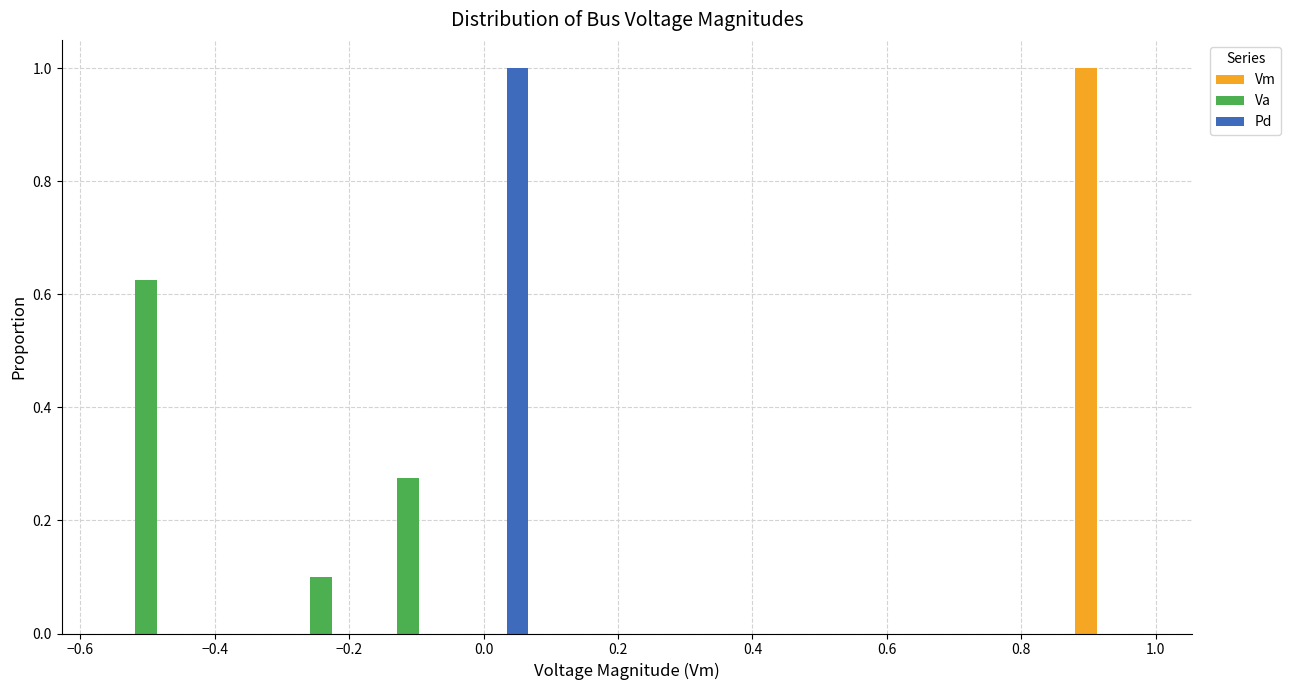

In the Va series, which range on the x-axis has the tallest bar?

-0.56 to -0.44